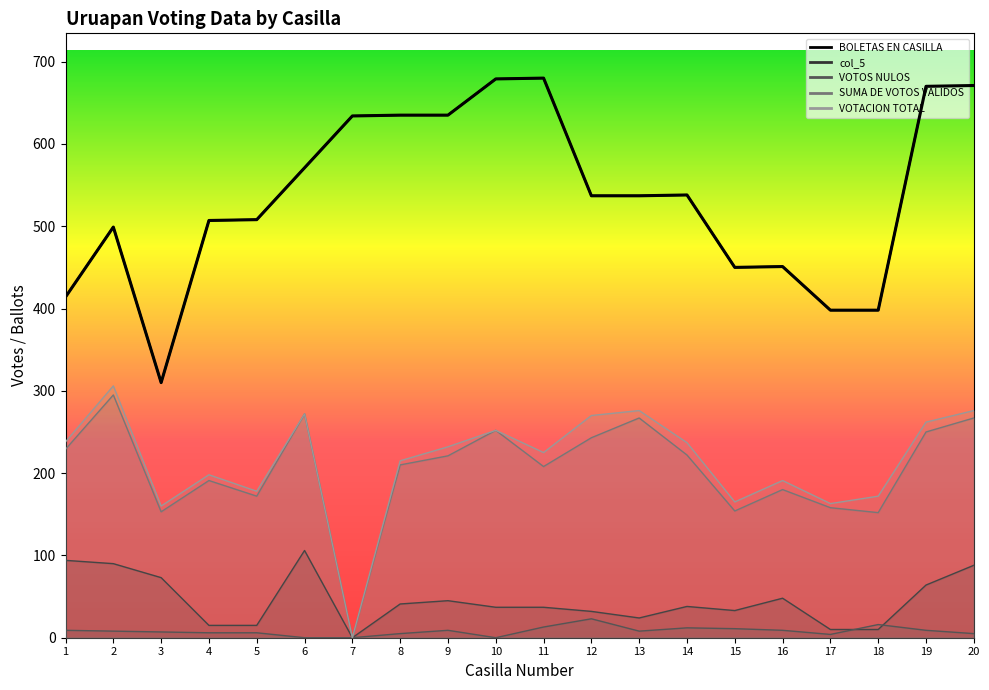

Does the chart display data point markers on the line(s)?

No